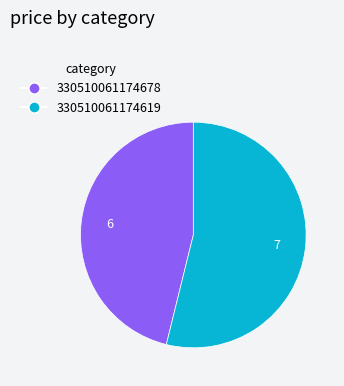

Count the number of slices in the pie.

2